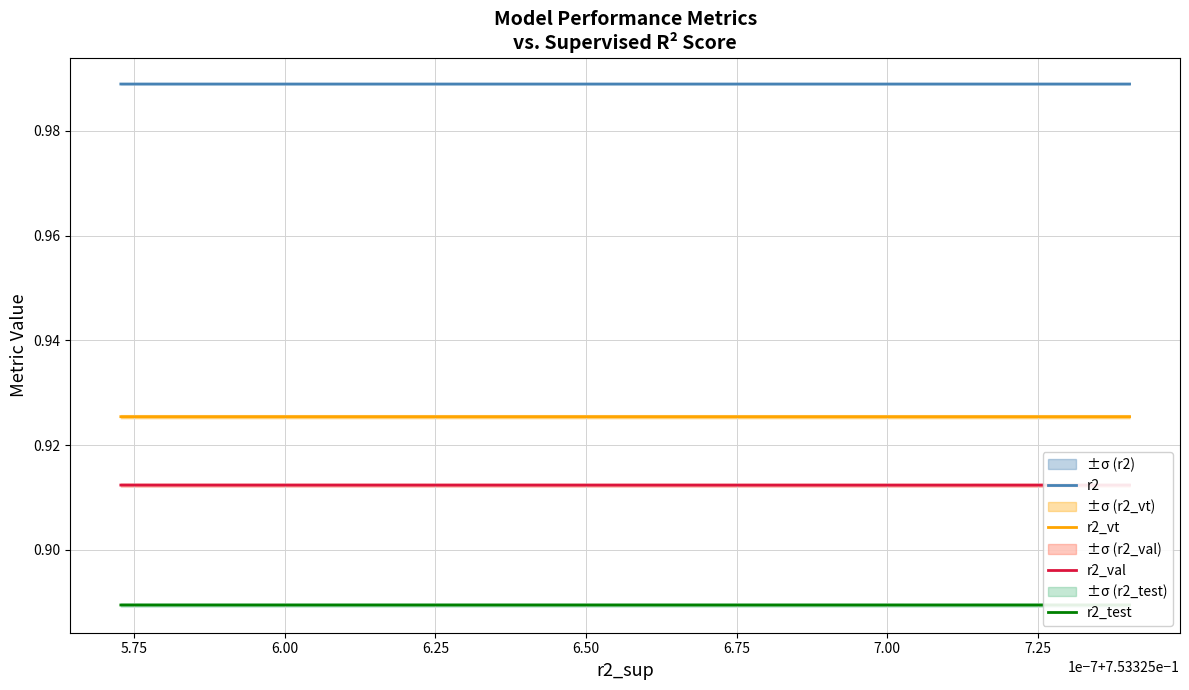

True or false: r2 and r2_test cross at least once.

False